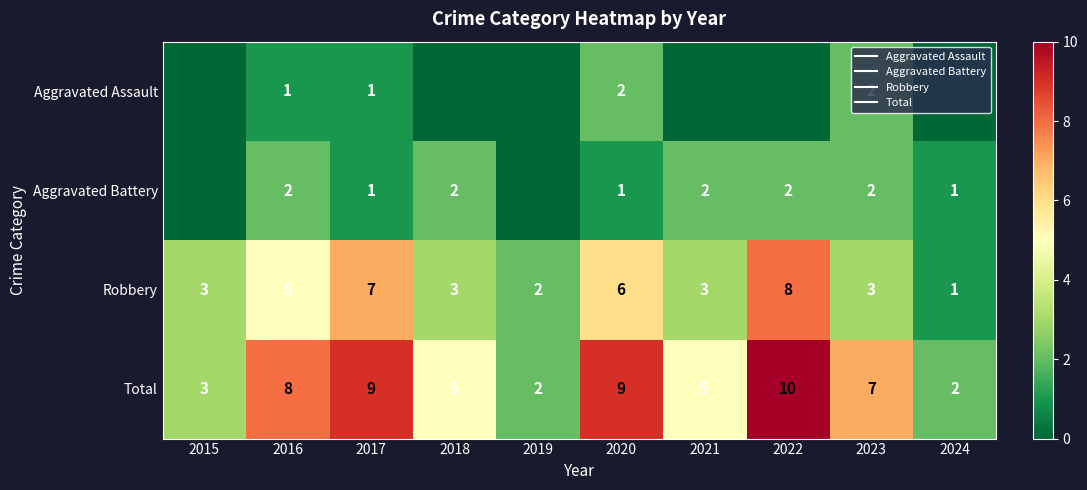

Between 2024 and 2017, which is larger?

2017